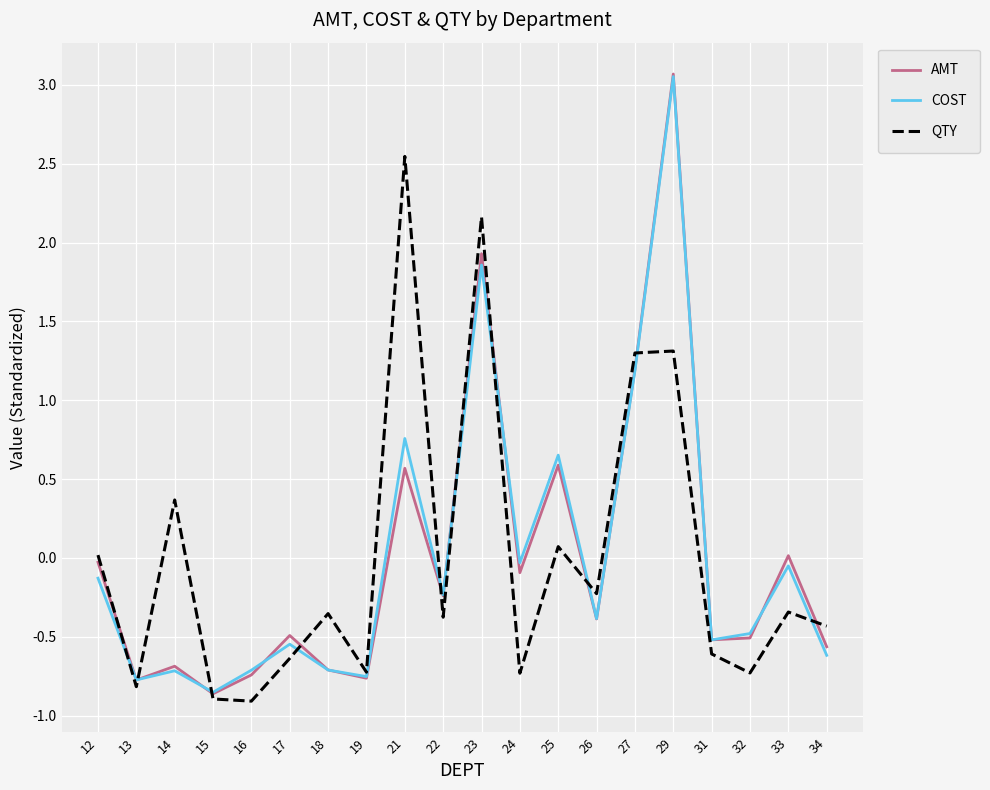

Does the chart have visible grid lines?

Yes